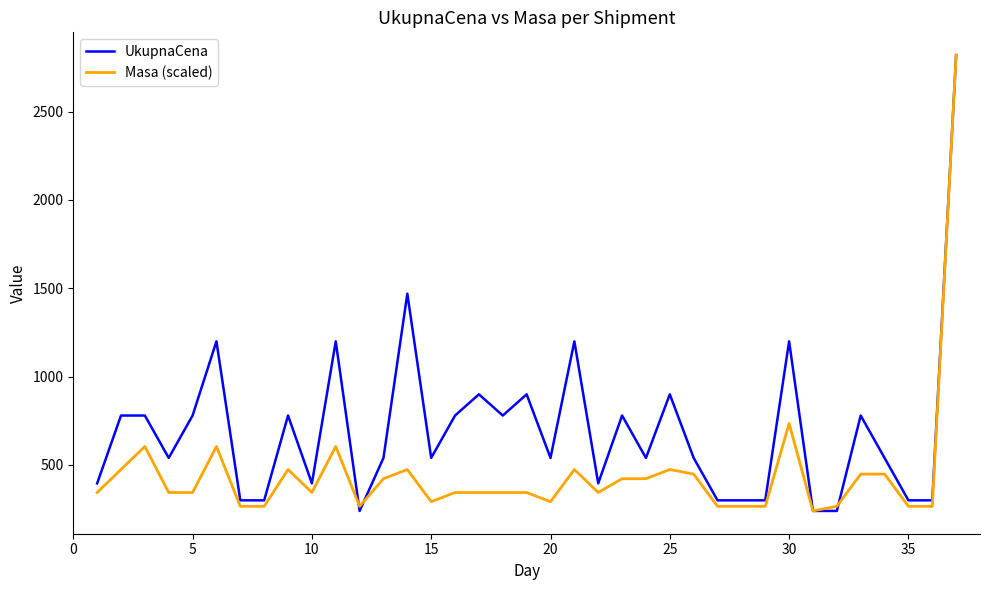

List the series in order of their overall mean, highest first.

UkupnaCena, Masa (scaled)